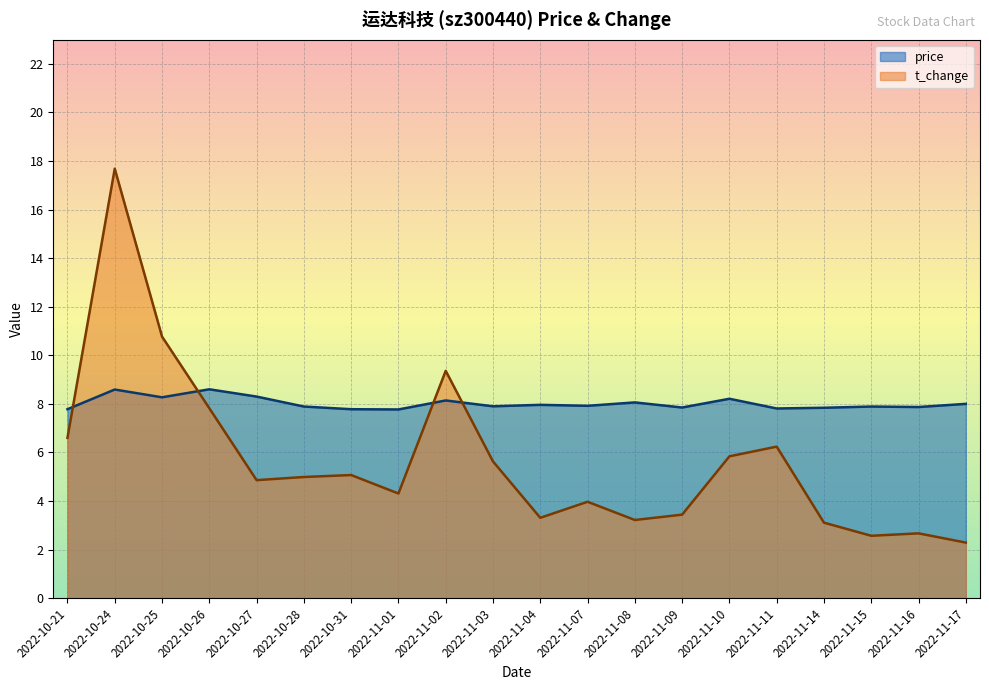

What is the maximum value shown in the chart?

17.7